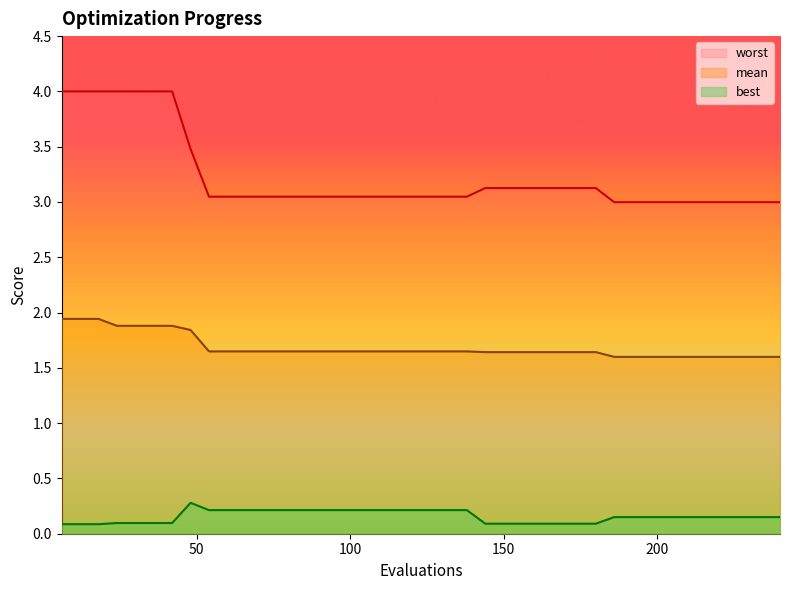

List the series in order of their overall mean, highest first.

worst, mean, best